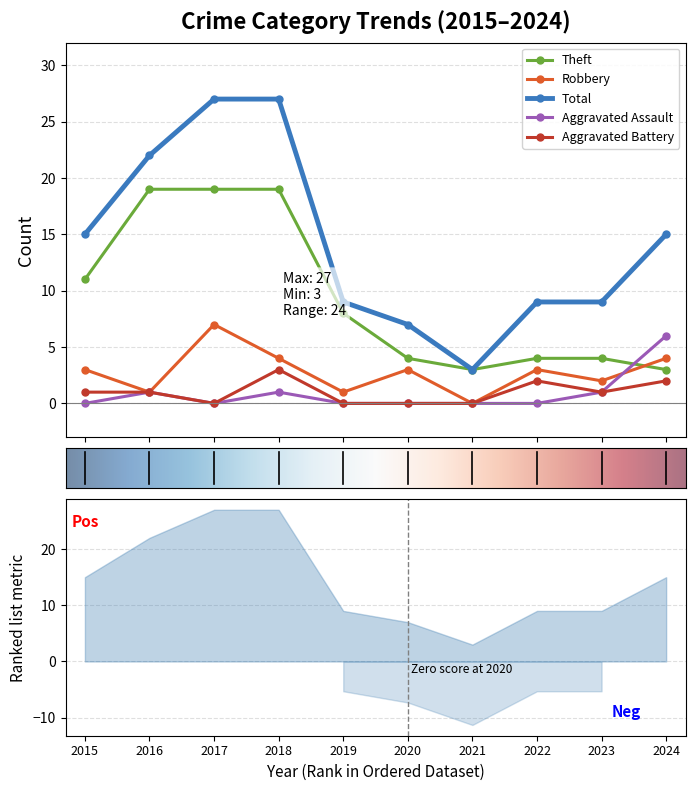

How many interior local valleys does the Robbery series have?

4